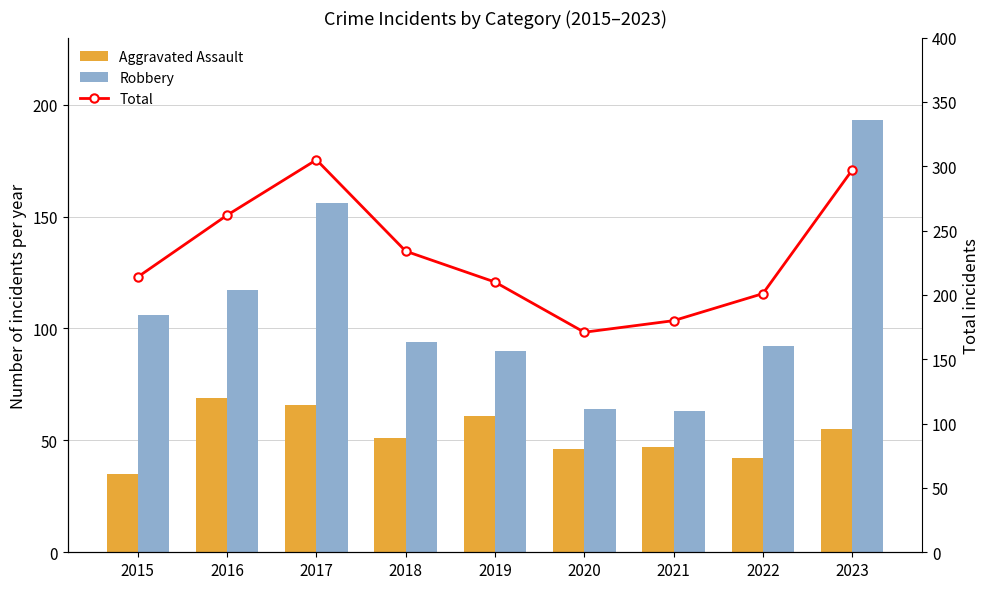

Which series changed the most between 2016 and 2021?

Total